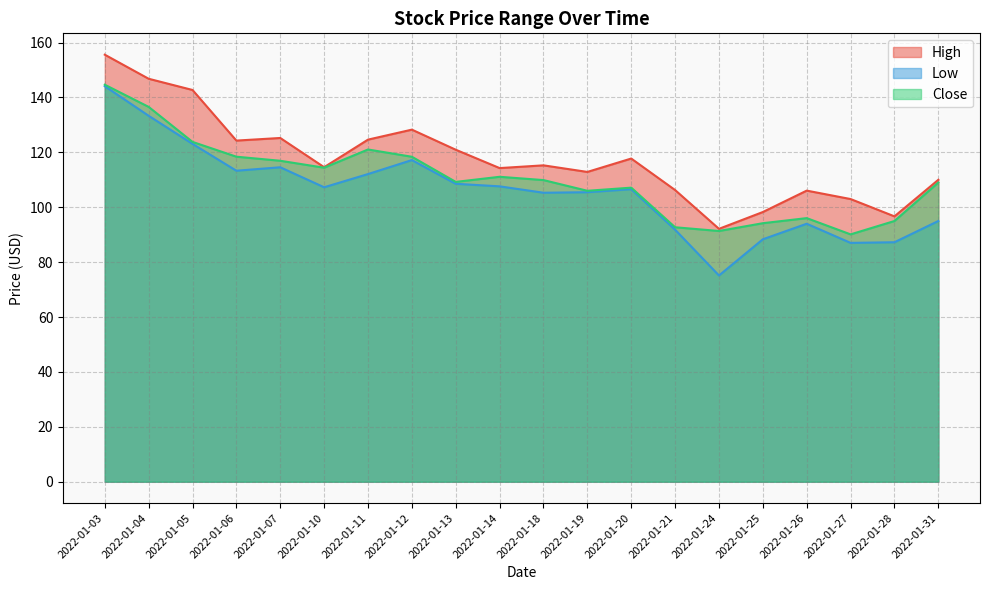

What is the sum of the Close values at 2022-01-03 and 2022-01-12?

263.1